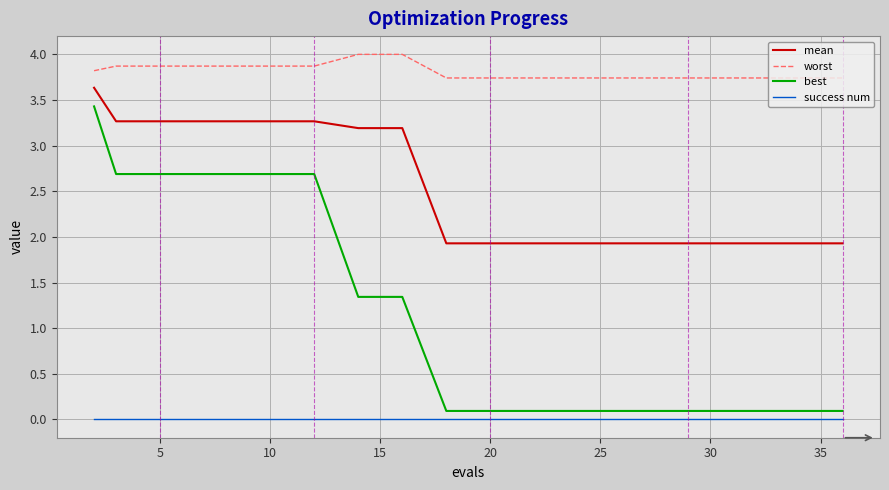

What are all the series names shown in the legend?

mean, worst, best, success num